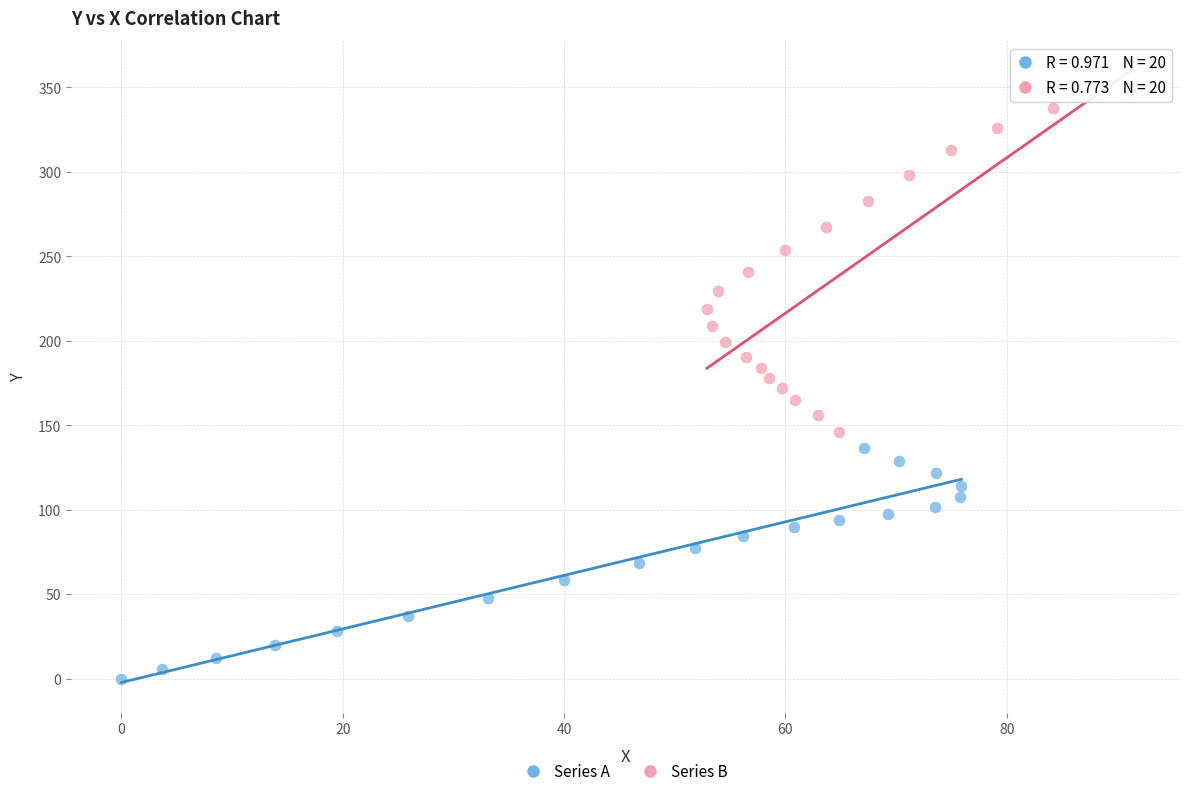

Which series contains the highest Y value?

Series B